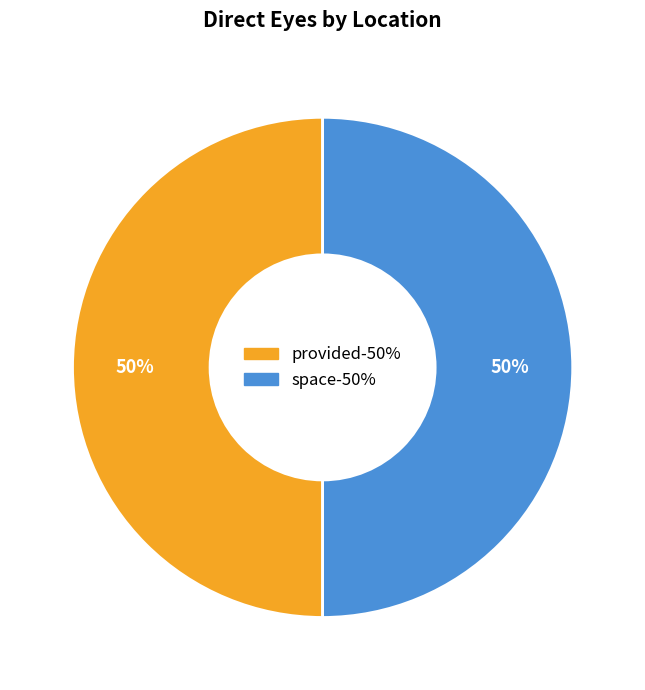

To the nearest percent, what is the combined percentage of space and provided?

100%